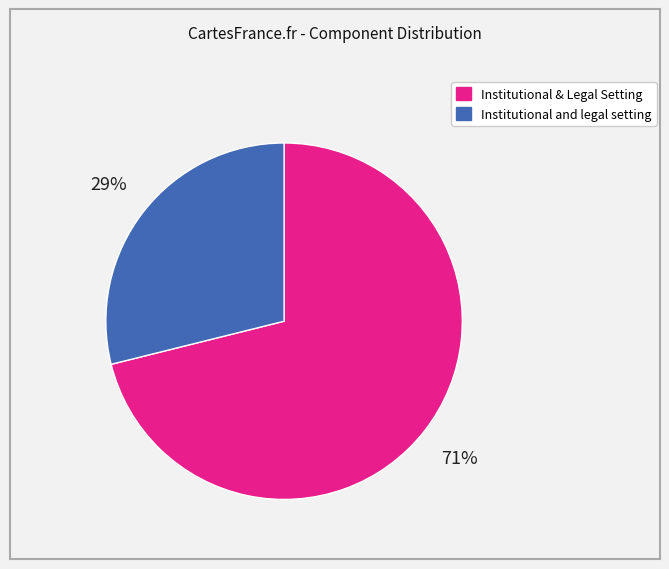

Is the sum of Institutional and legal setting and Institutional & Legal Setting greater than half?

Yes